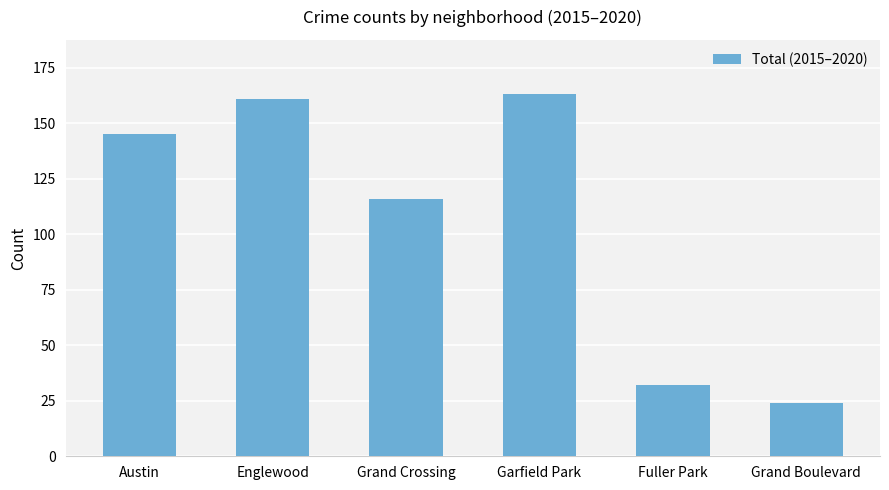

Which label corresponds to the smallest value in the chart?

Grand Boulevard